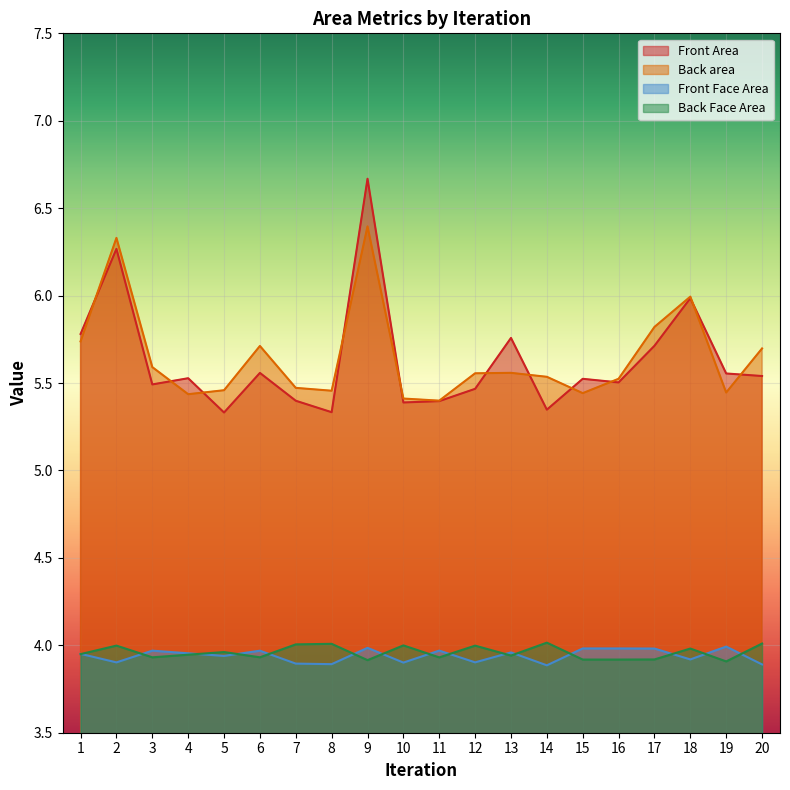

Is the value of Front Area at 8 greater than the value of Back area at 13?

No